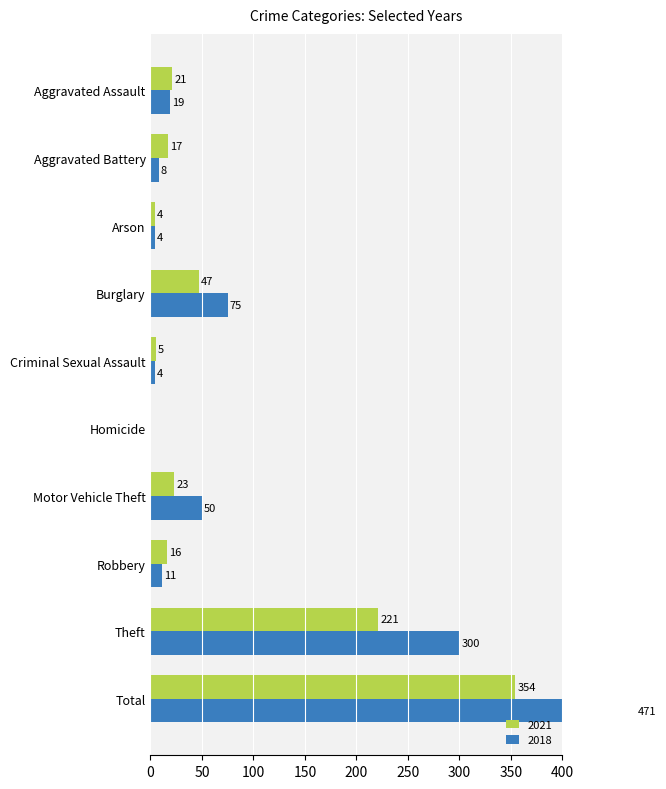

What position from the left is Motor Vehicle Theft?

7